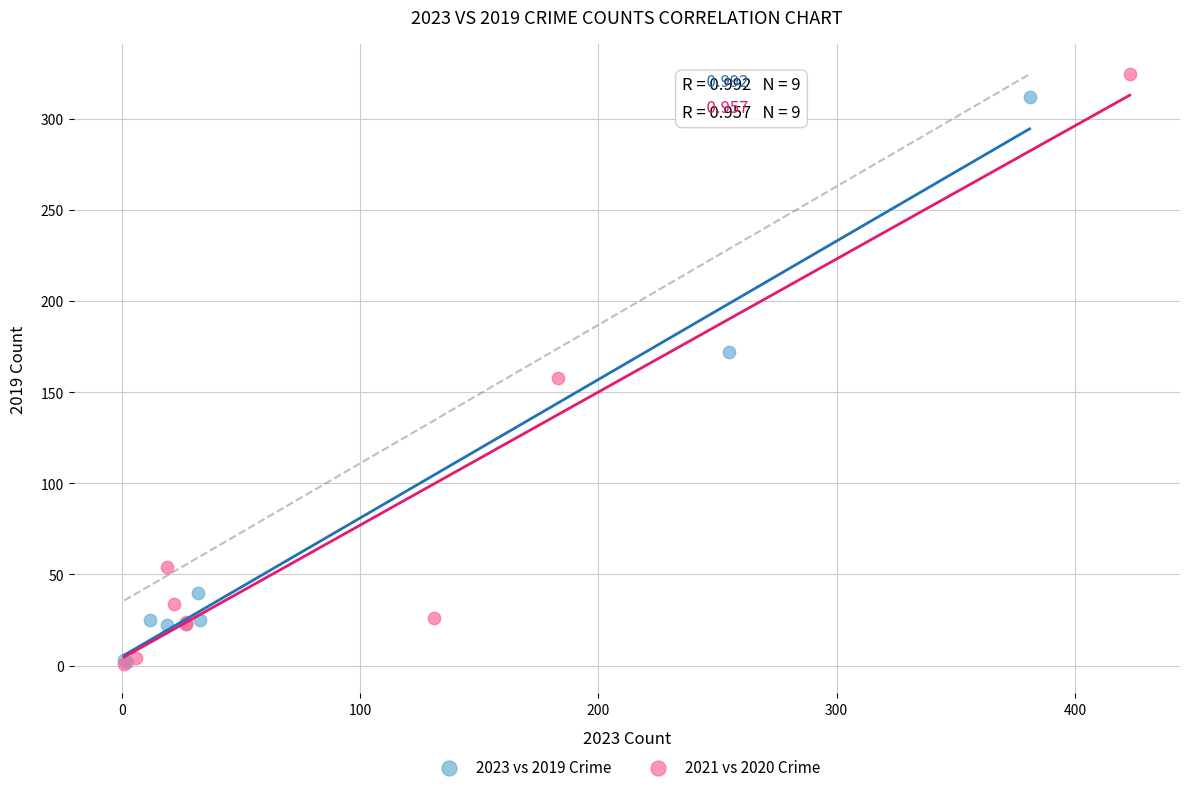

Which series has the largest Y range (max minus min)?

2021 vs 2020 Crime